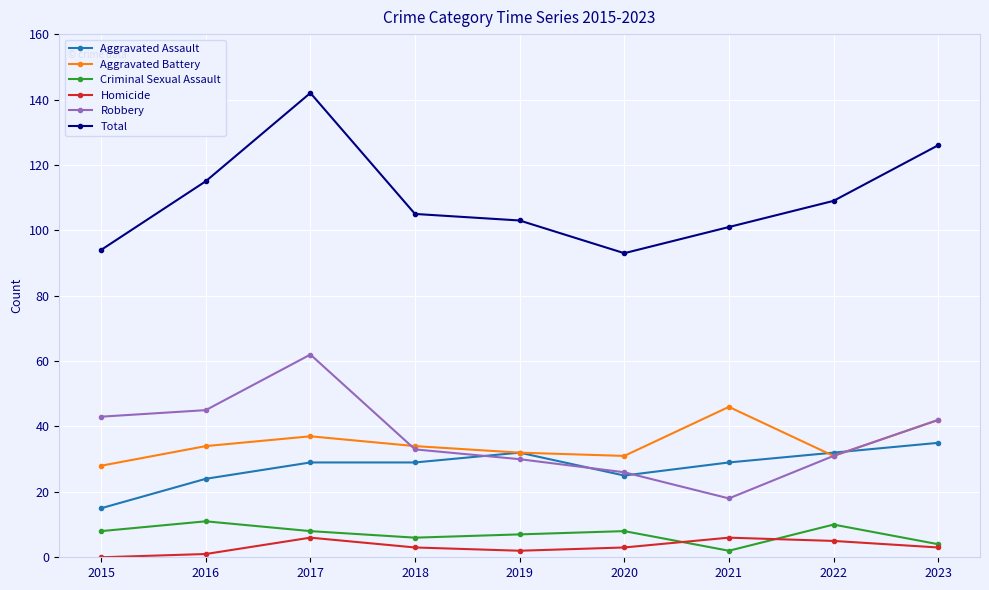

Is it true that Aggravated Battery equals 46 at 2021?

True